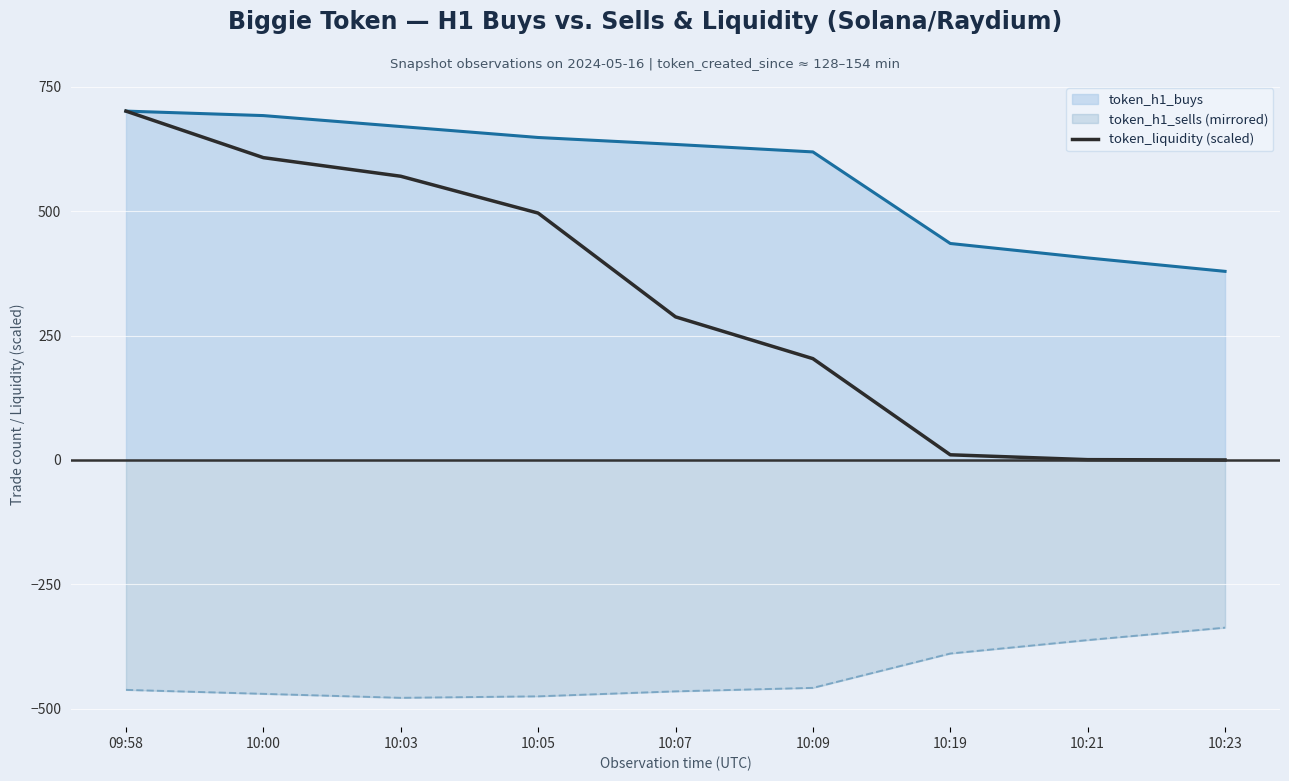

How many lines are shown in the chart?

3